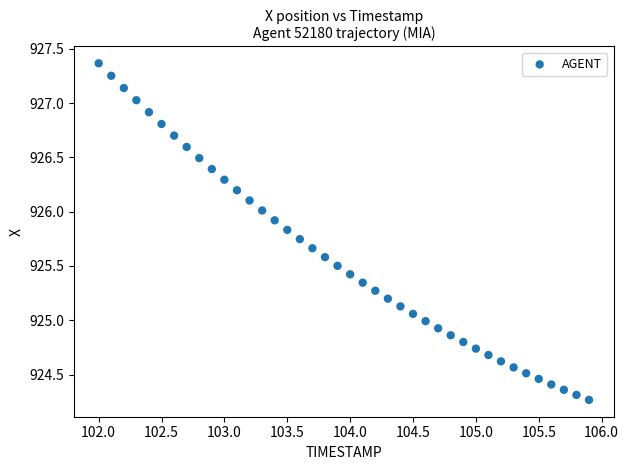

What is the range of Y values (max minus min)?

3.1